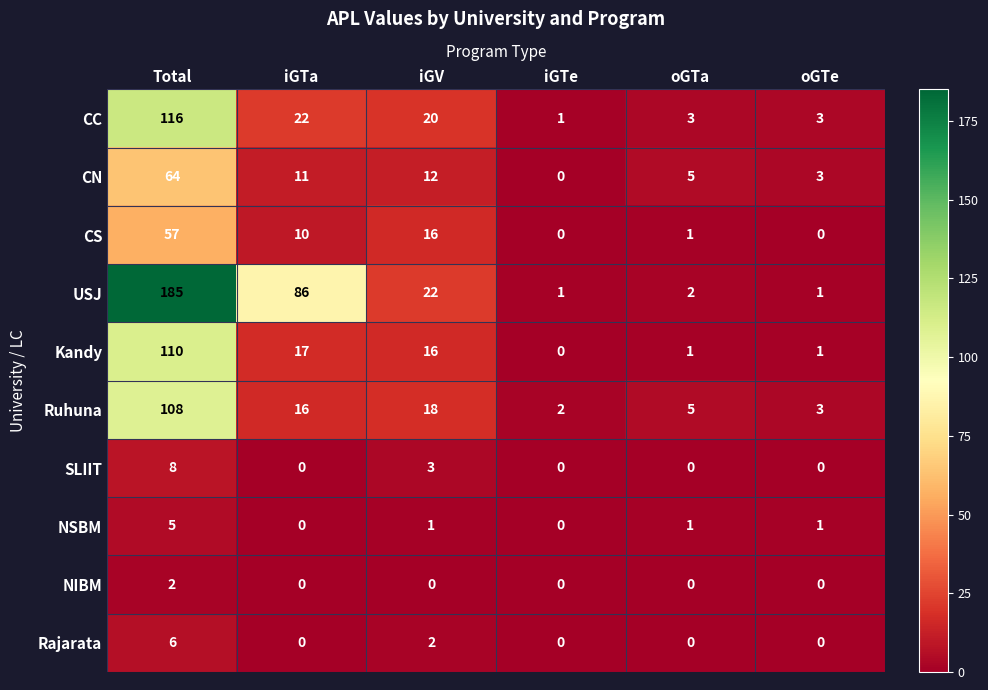

What is the maximum value shown in the chart?

185